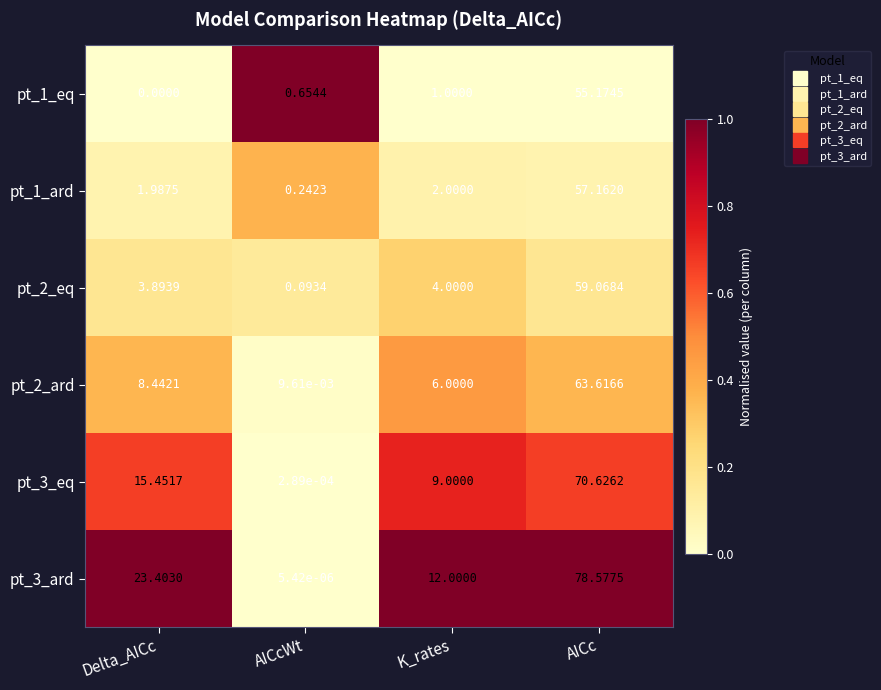

Is the value of pt_3_ard at Delta_AICc greater than the value of pt_3_eq at Delta_AICc?

Yes